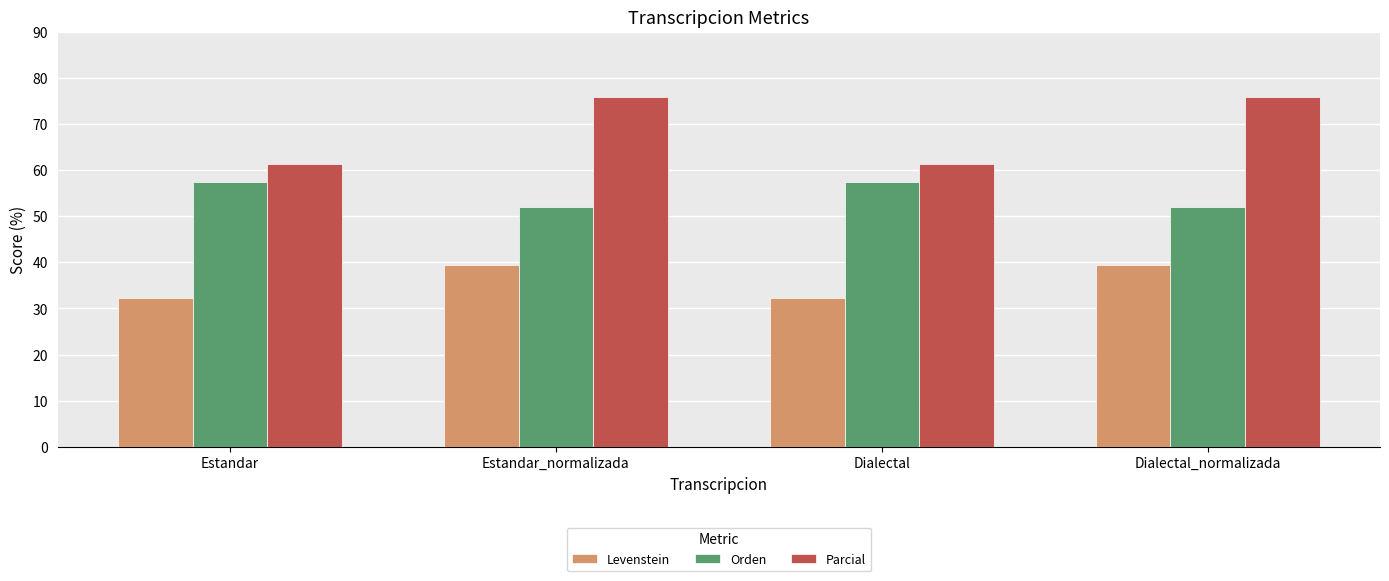

What is the total value across all series at Estandar_normalizada?

167.4